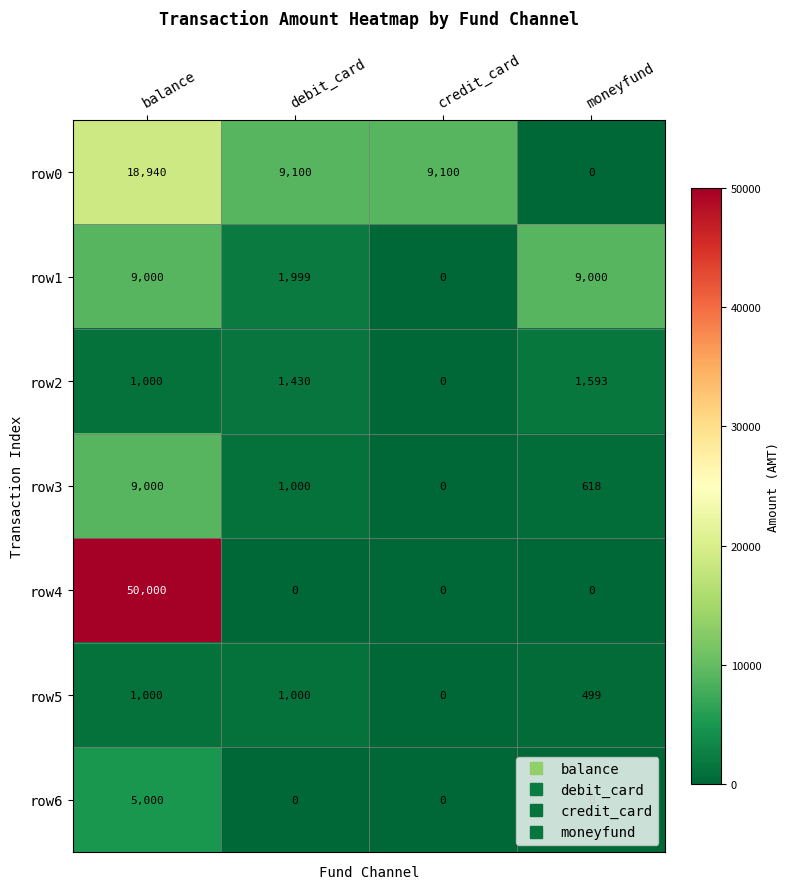

How many row5 values are between 499 and 1000?

3